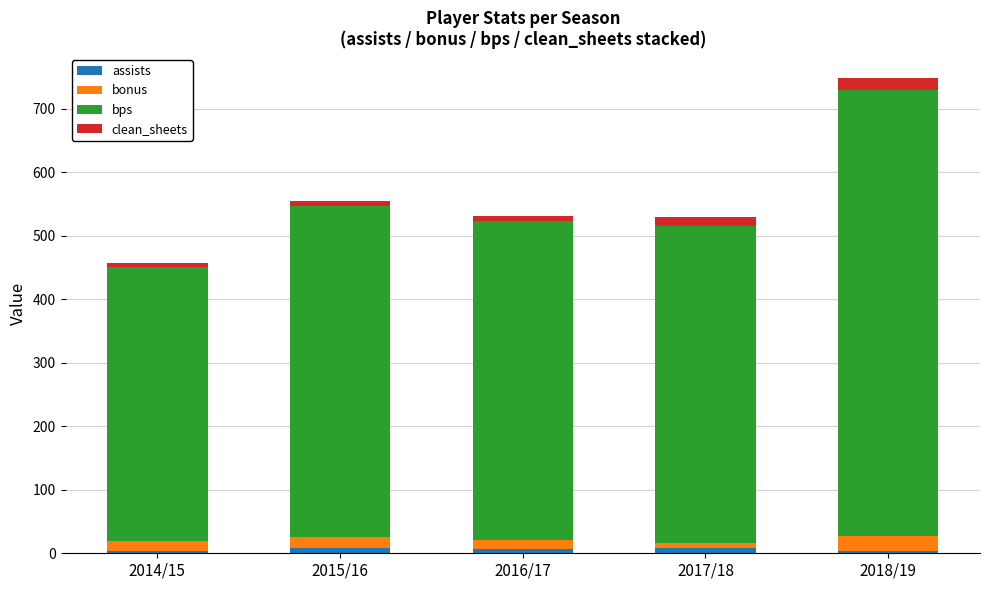

At which category is the sum across all series the highest?

2018/19